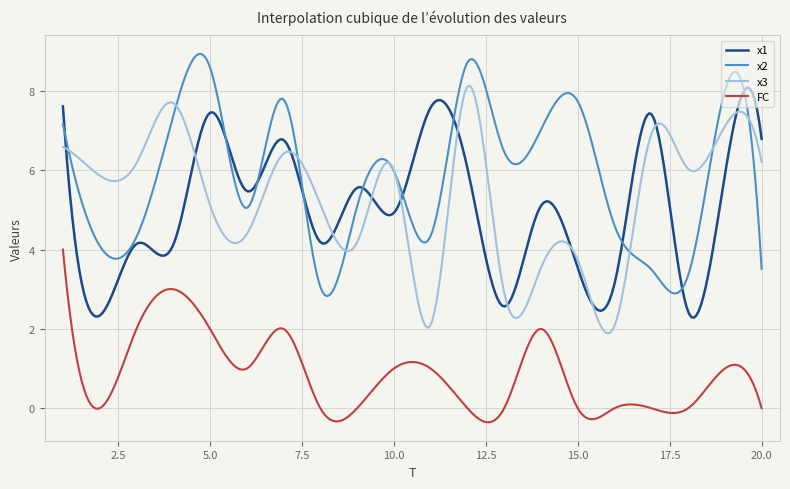

What is the greatest value displayed?

8.9